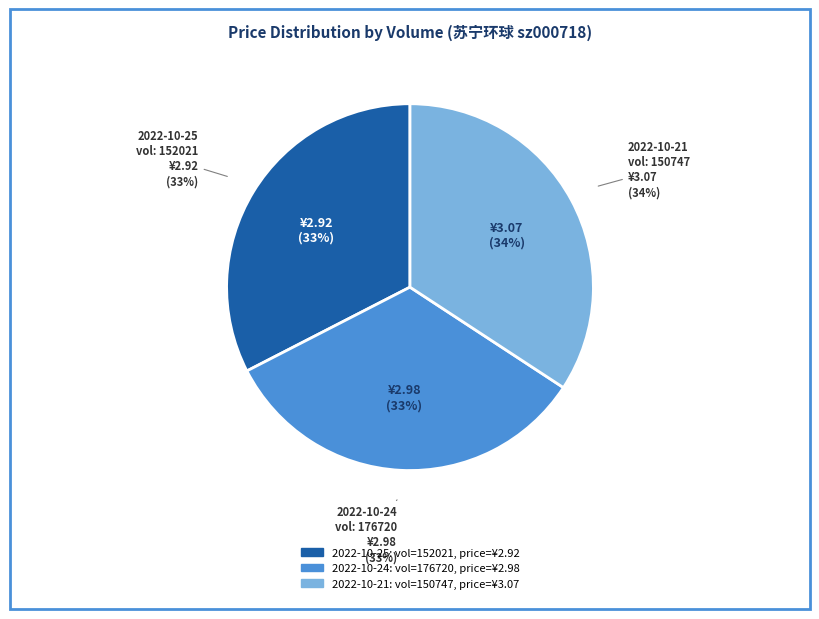

Is it true that 176720 is 27% of the pie?

False